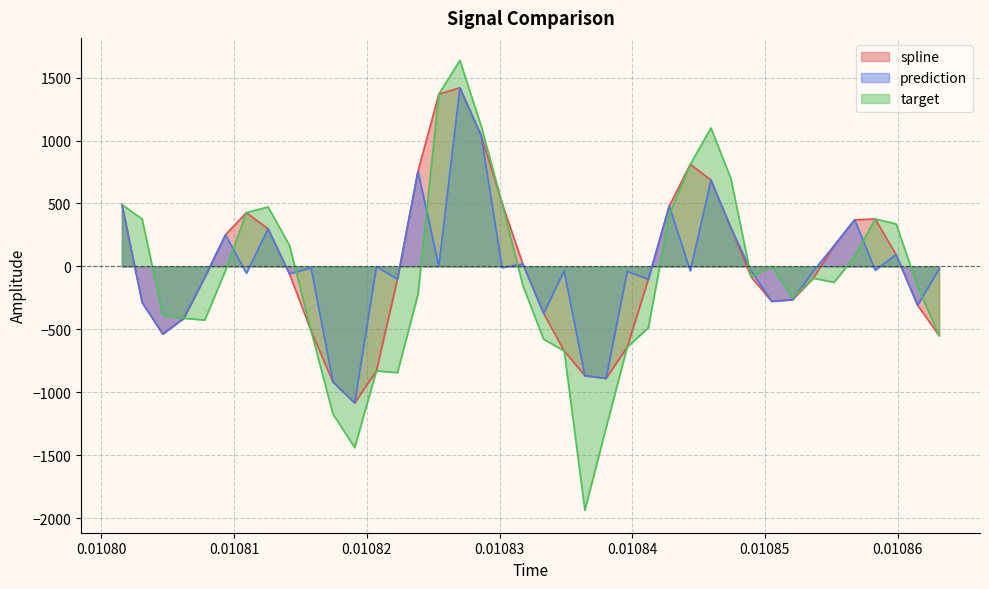

Which series has the largest total across all categories?

spline